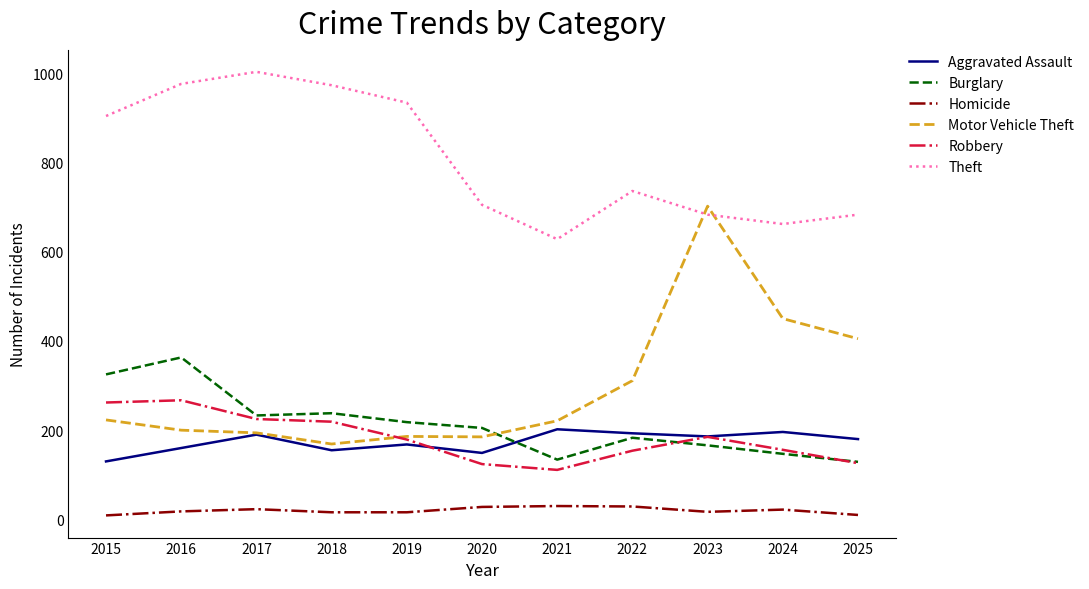

Which series has the largest total across all categories?

Theft